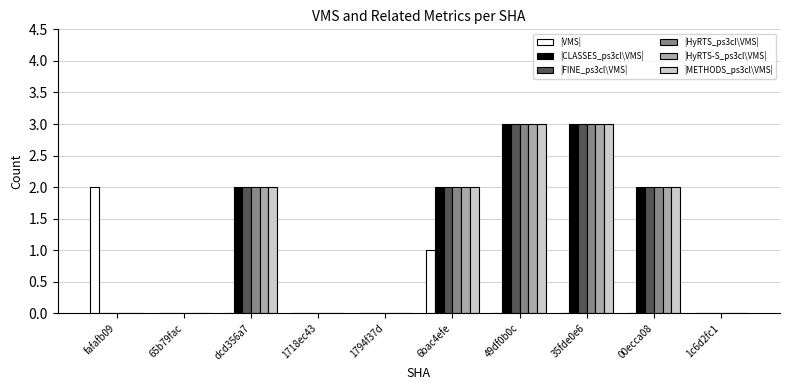

Reading left to right, list all the values displayed in this chart.

|VMS|: fafafb09=2	65b79fac=0	dcd356a7=0	1718ec43=0	1794f37d=0	6bac4efe=1	49df0b0c=0	35fde0e6=0	00ecca08=0	1c6d2fc1=0
|CLASSES_ps3cl\VMS|: fafafb09=0	65b79fac=0	dcd356a7=2	1718ec43=0	1794f37d=0	6bac4efe=2	49df0b0c=3	35fde0e6=3	00ecca08=2	1c6d2fc1=0
|FINE_ps3cl\VMS|: fafafb09=0	65b79fac=0	dcd356a7=2	1718ec43=0	1794f37d=0	6bac4efe=2	49df0b0c=3	35fde0e6=3	00ecca08=2	1c6d2fc1=0
|HyRTS_ps3cl\VMS|: fafafb09=0	65b79fac=0	dcd356a7=2	1718ec43=0	1794f37d=0	6bac4efe=2	49df0b0c=3	35fde0e6=3	00ecca08=2	1c6d2fc1=0
|HyRTS-S_ps3cl\VMS|: fafafb09=0	65b79fac=0	dcd356a7=2	1718ec43=0	1794f37d=0	6bac4efe=2	49df0b0c=3	35fde0e6=3	00ecca08=2	1c6d2fc1=0
|METHODS_ps3cl\VMS|: fafafb09=0	65b79fac=0	dcd356a7=2	1718ec43=0	1794f37d=0	6bac4efe=2	49df0b0c=3	35fde0e6=3	00ecca08=2	1c6d2fc1=0